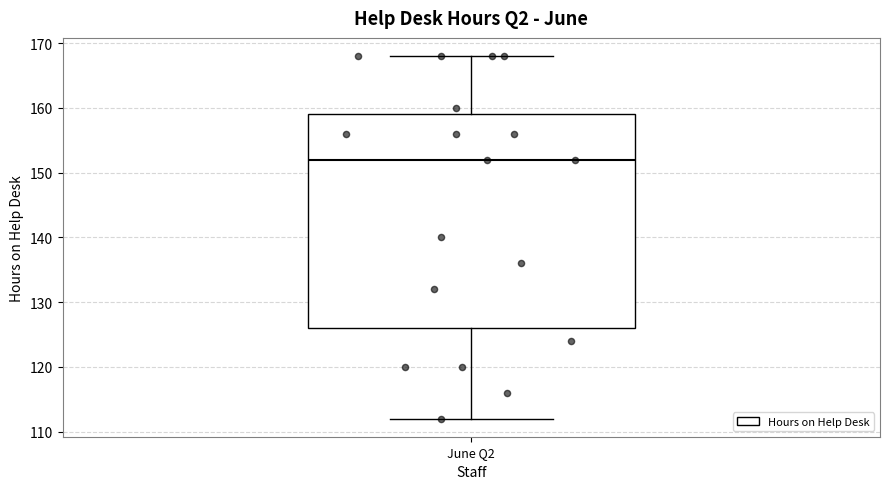

Transcribe this box plot: give where the median line is, the range the box spans, and where the two whiskers end, as read against the y-axis. The values are not printed on the chart, so give them approximately, as read against the axis.

median 152, box 126 to 159, whiskers 112 to 168